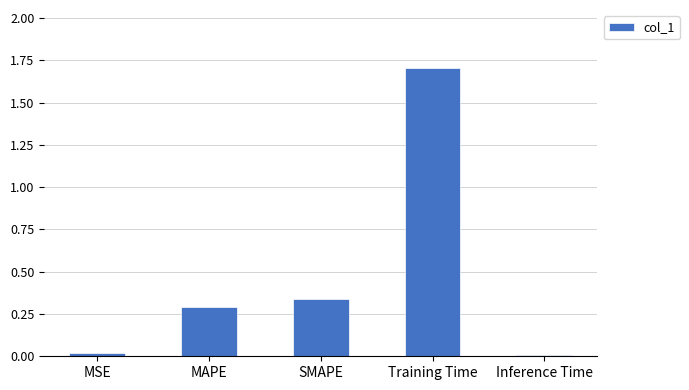

Which category has the highest value across all series?

Training Time